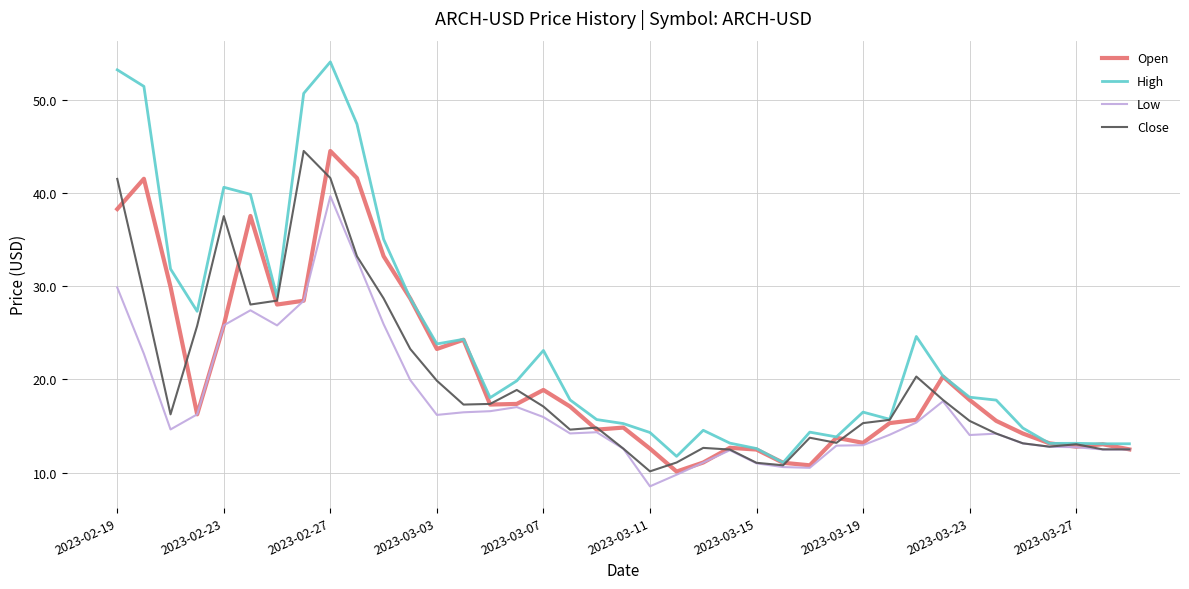

Which series has the largest total across all categories?

High